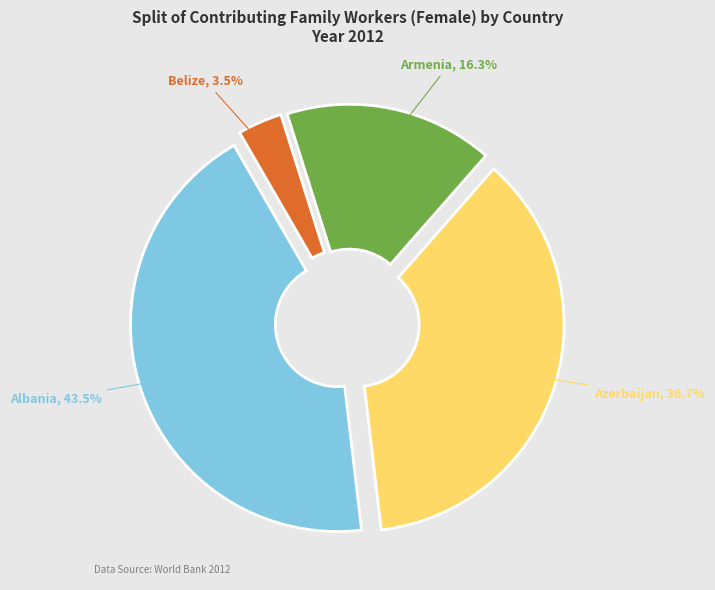

To the nearest percent, what is the difference between the largest and smallest slice percentages?

40%